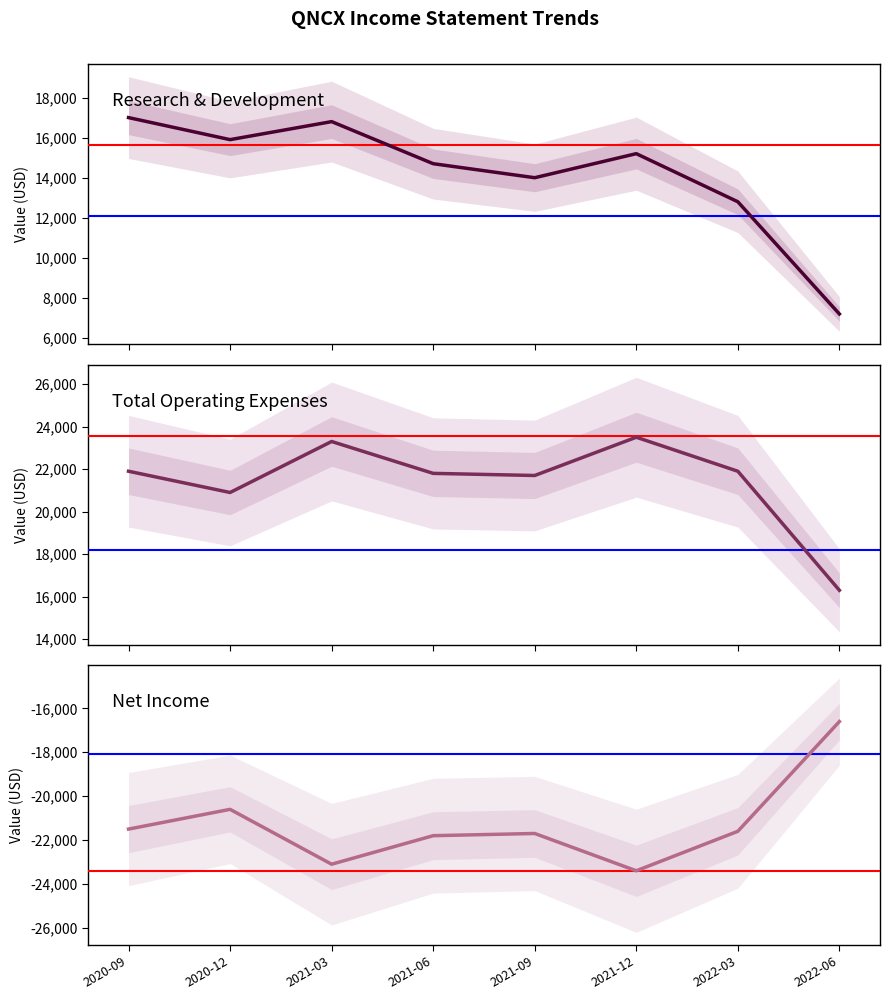

How many lines are shown in the chart?

3